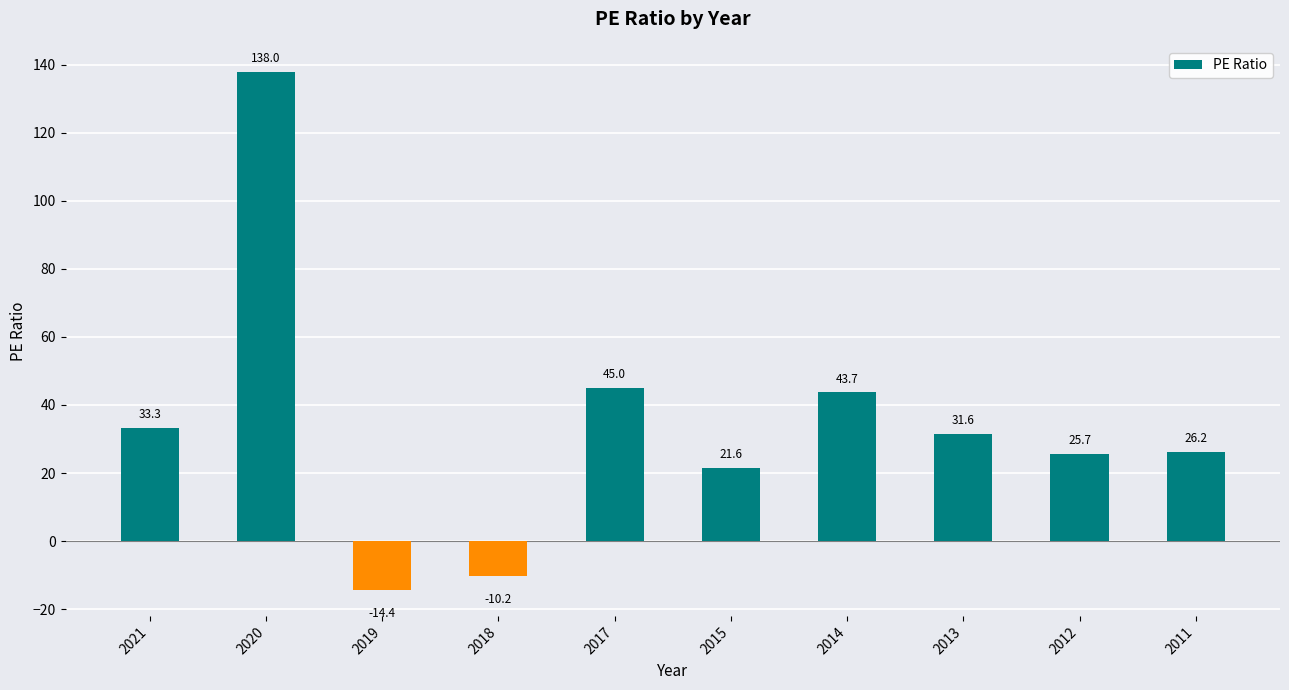

Rank the categories by value from highest to lowest.

2020, 2017, 2014, 2021, 2013, 2011, 2012, 2015, 2018, 2019